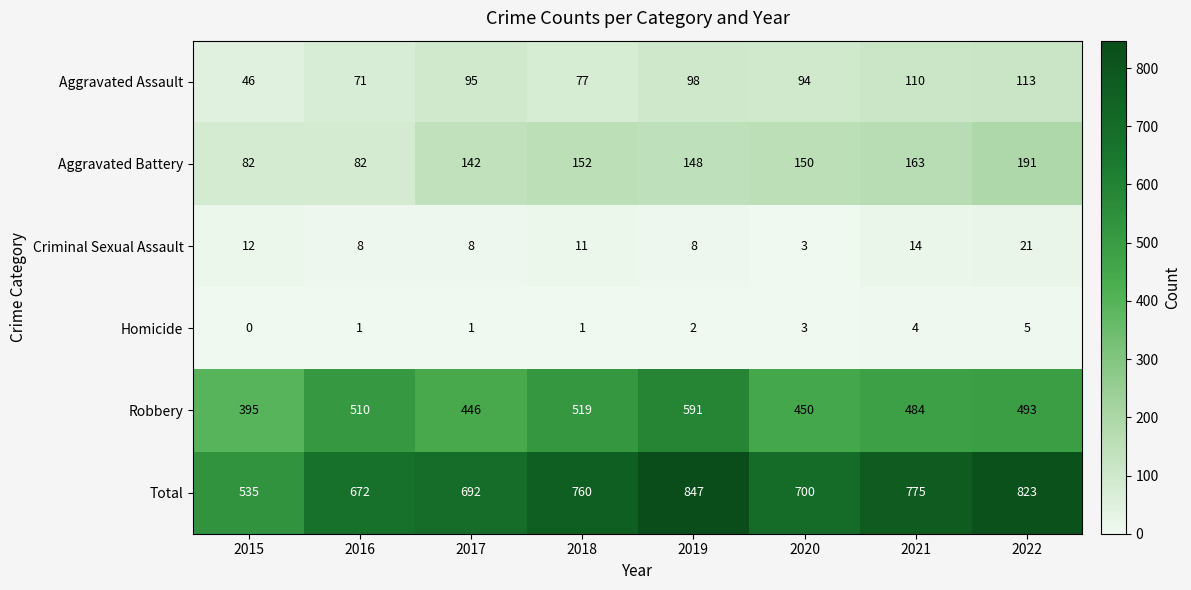

The Criminal Sexual Assault series shows 20 at 2018. True or false?

False